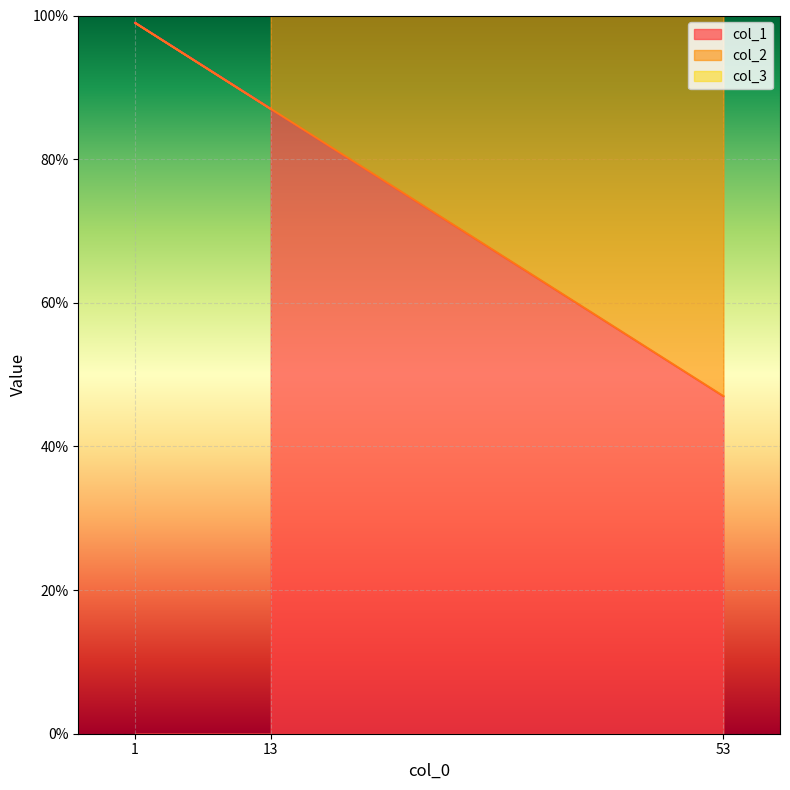

True or false: col_1 has a value of 87 at 13.

True